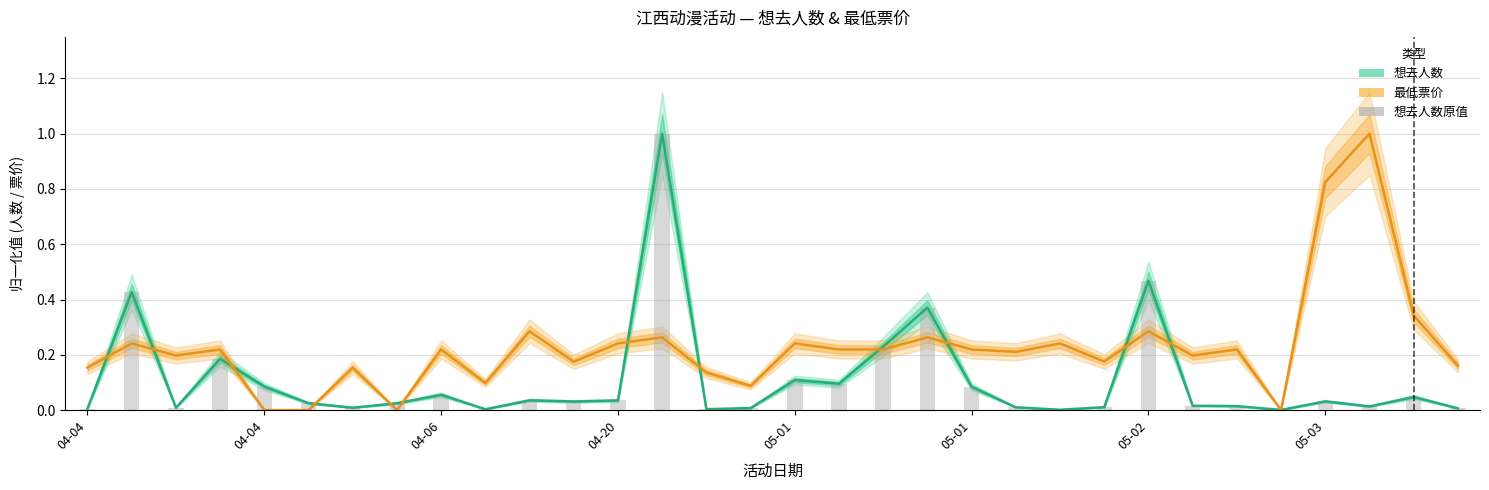

What is the difference between the 最低票价 (归一化) values at 05-01 and 04-04?

0.2